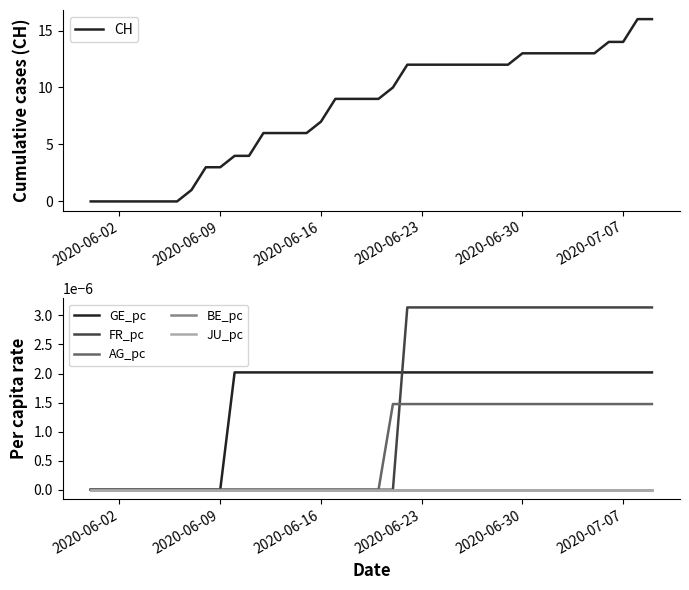

Is this an area chart (filled region under the line)?

No